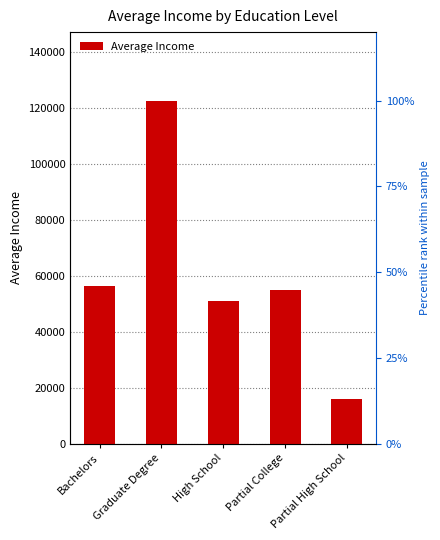

The value at Graduate Degree is 209672. True or false?

False